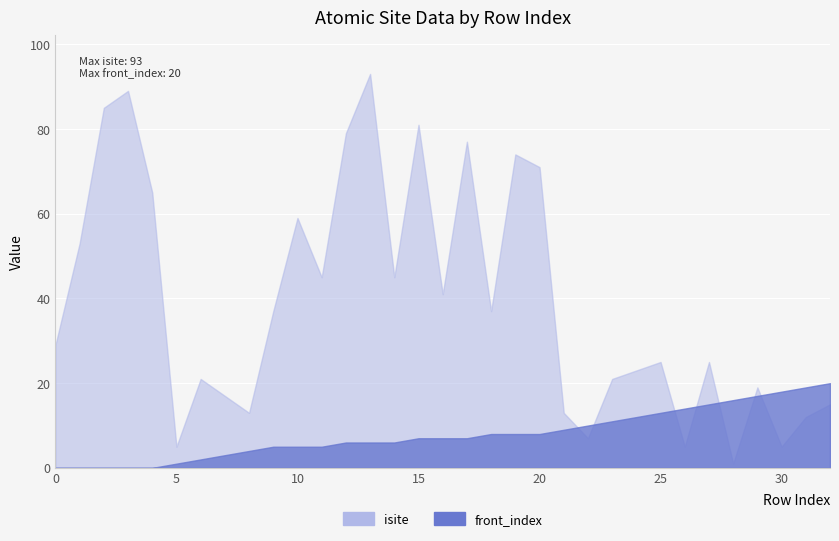

True or false: front_index has a value of -13 at 1.

False